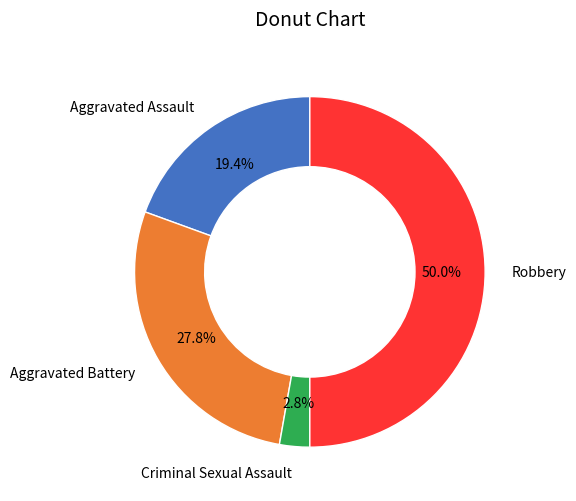

Is Aggravated Battery the majority of the pie?

No